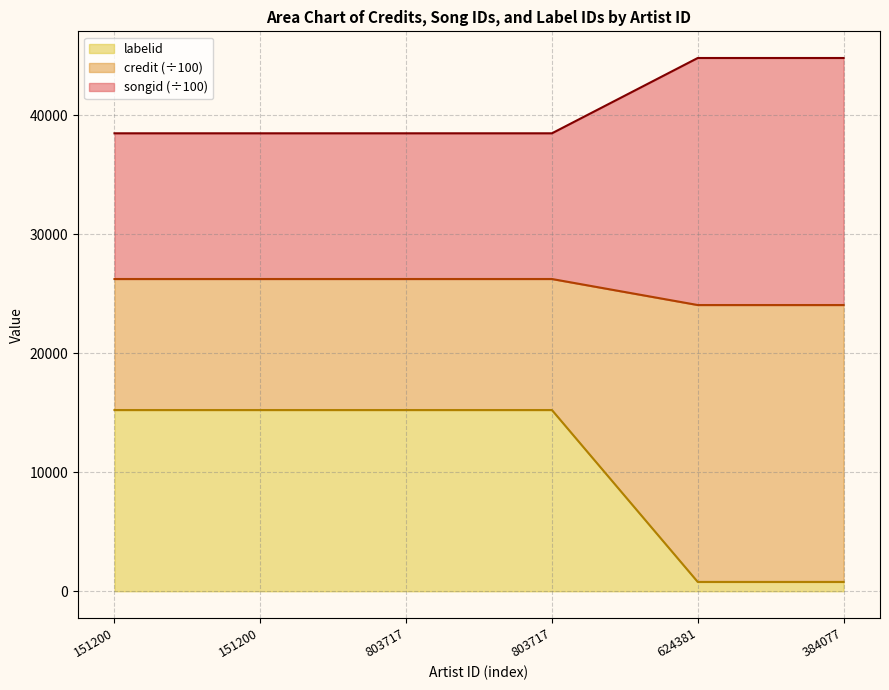

What are all the series names shown in the legend?

labelid, credit (÷100), songid (÷100)